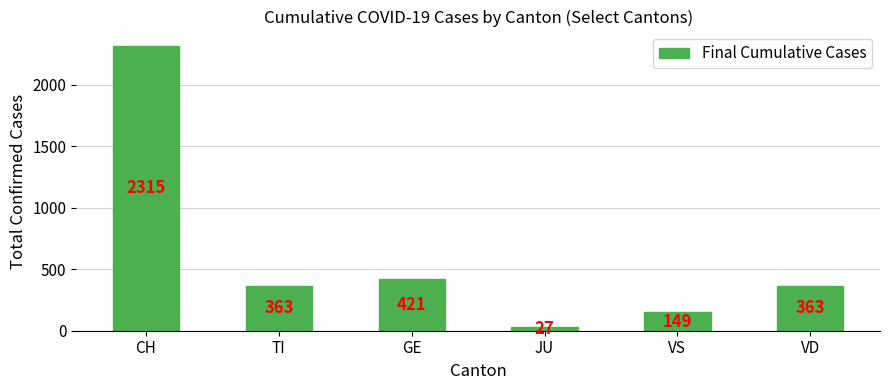

What is the value of the 4th bar from the left?

27